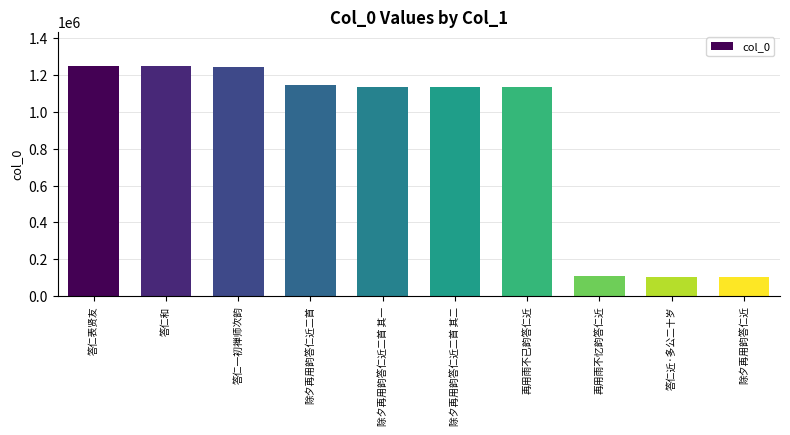

How many values are below 1135381?

5